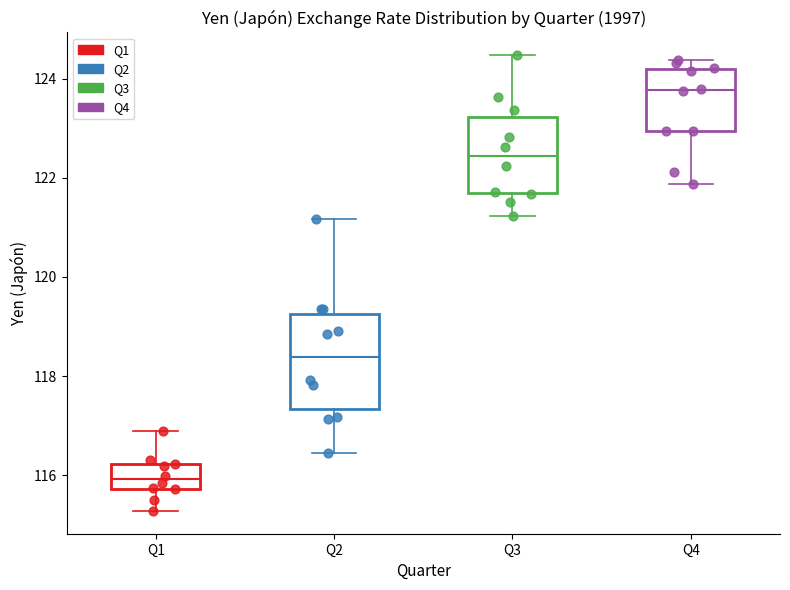

Which box's median line is the lowest?

Q1